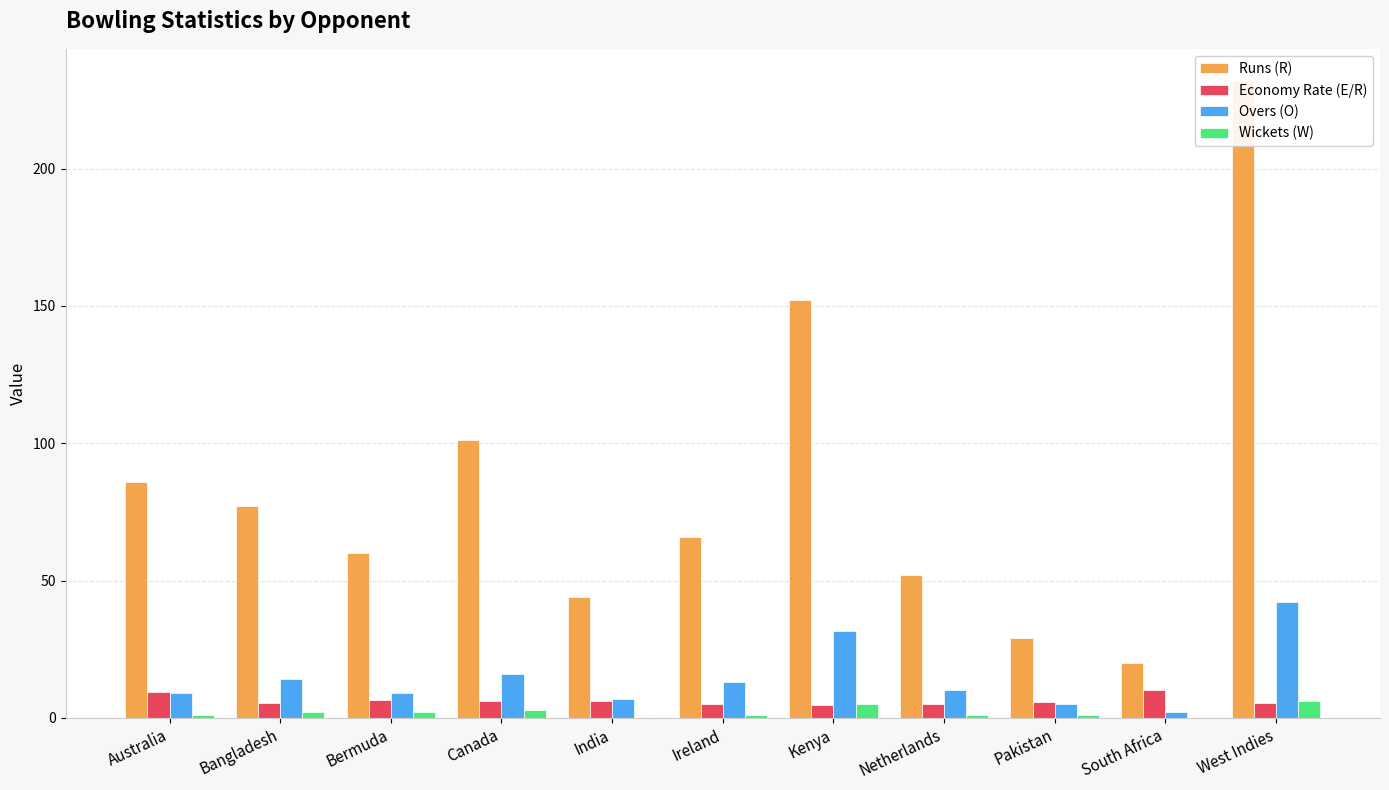

What is the sum of all Overs (O) values?

158.5